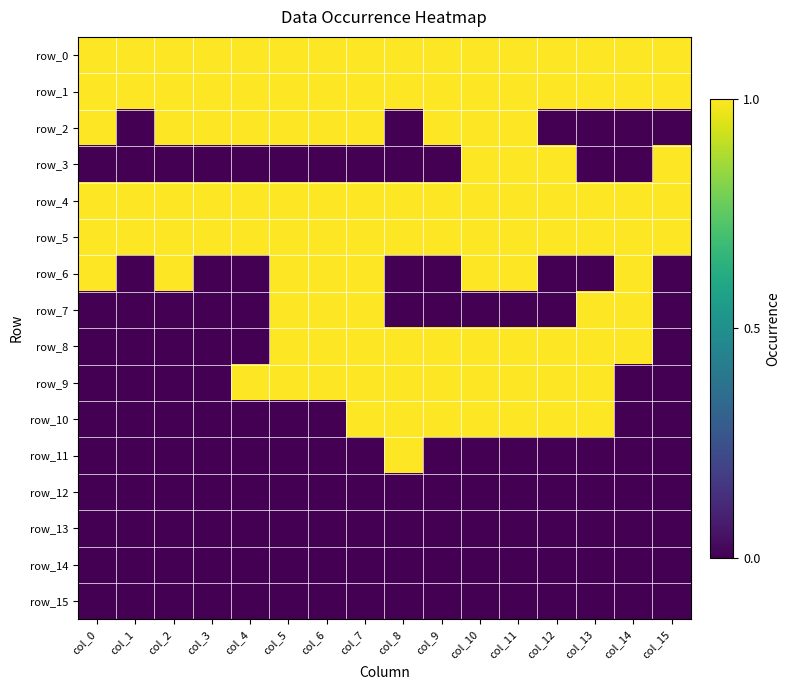

At which label does row_13 reach its minimum?

col_0